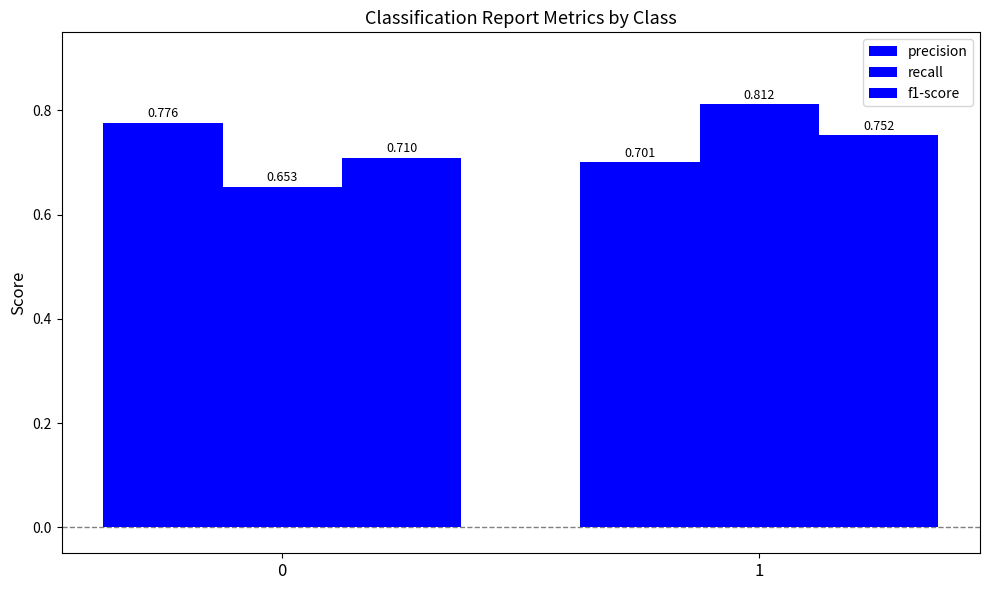

How many groups of bars are there?

2